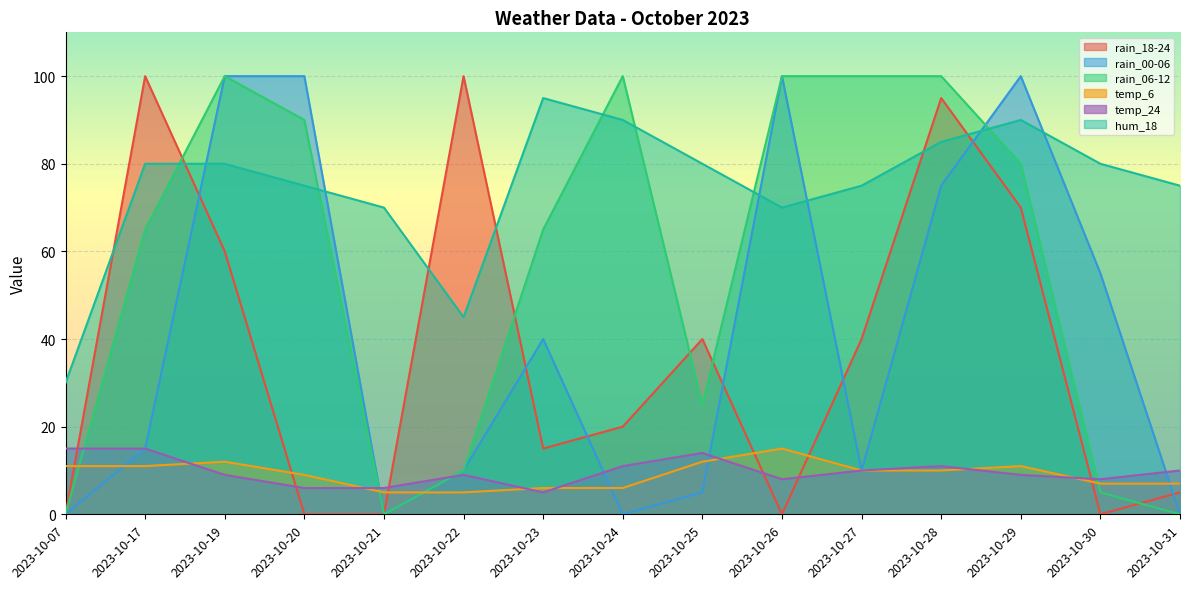

How many data points in rain_00-06 are less than 15?

7